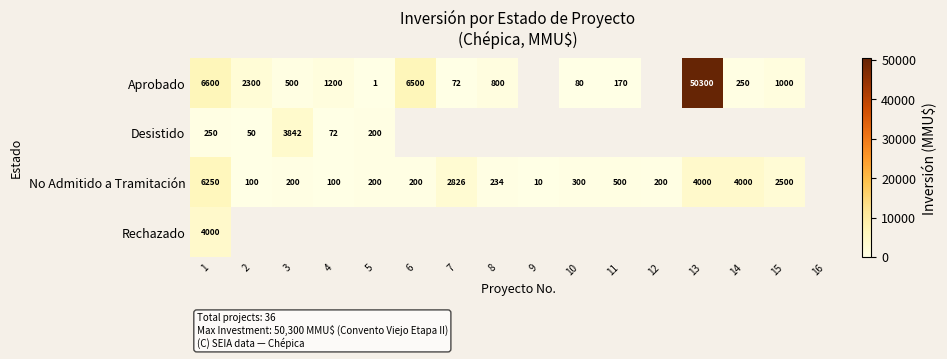

The value of Aprobado at 6 is 9948.5. True or false?

False